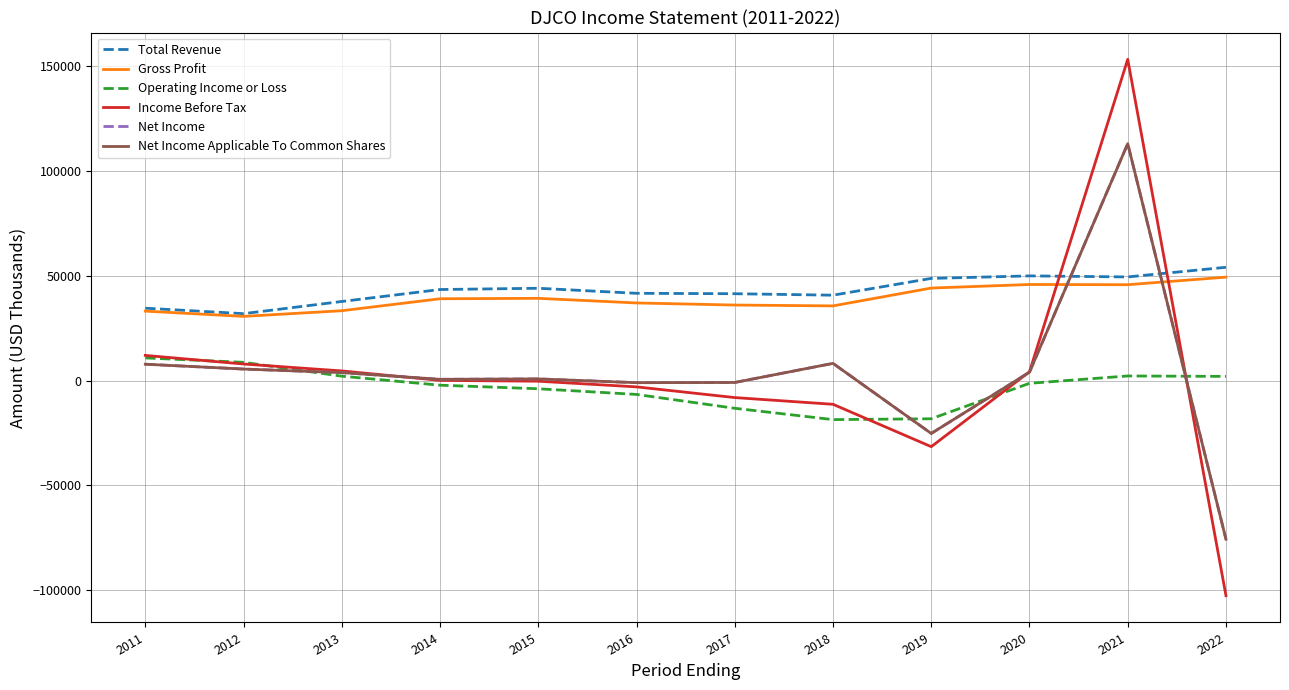

Does the chart have visible grid lines?

Yes